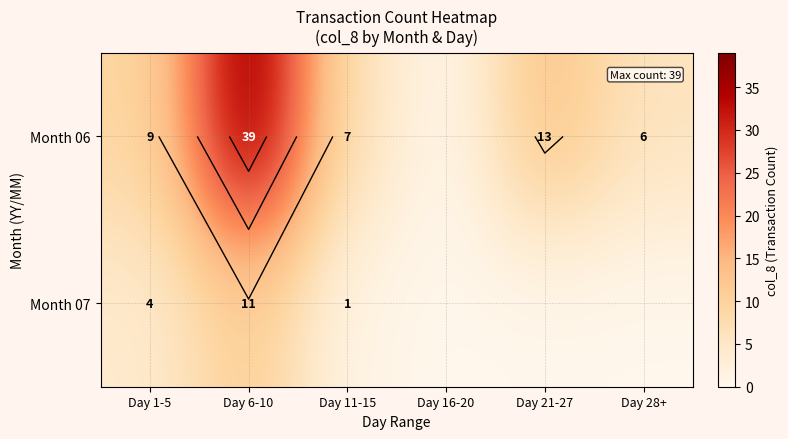

What is the difference between the second highest and second lowest values in the Month 06 series?

7